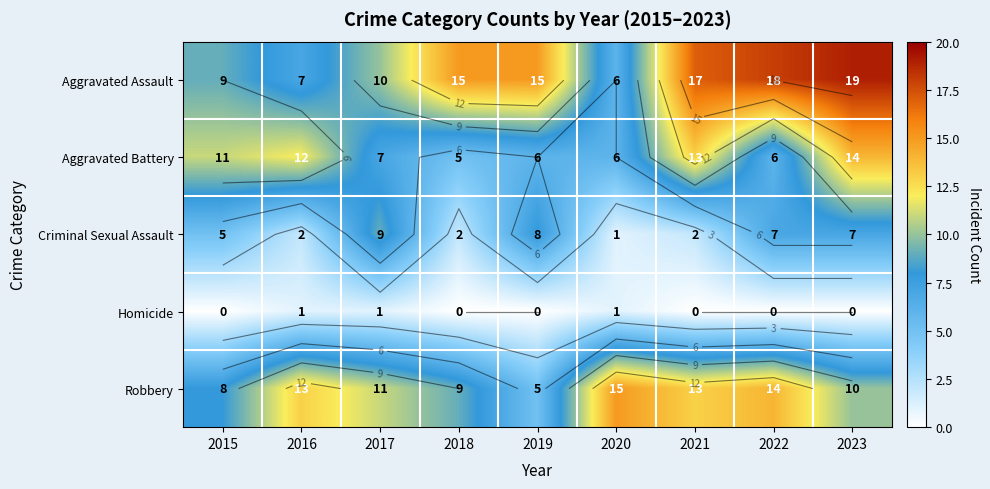

At which label is Criminal Sexual Assault closest to 5?

2015